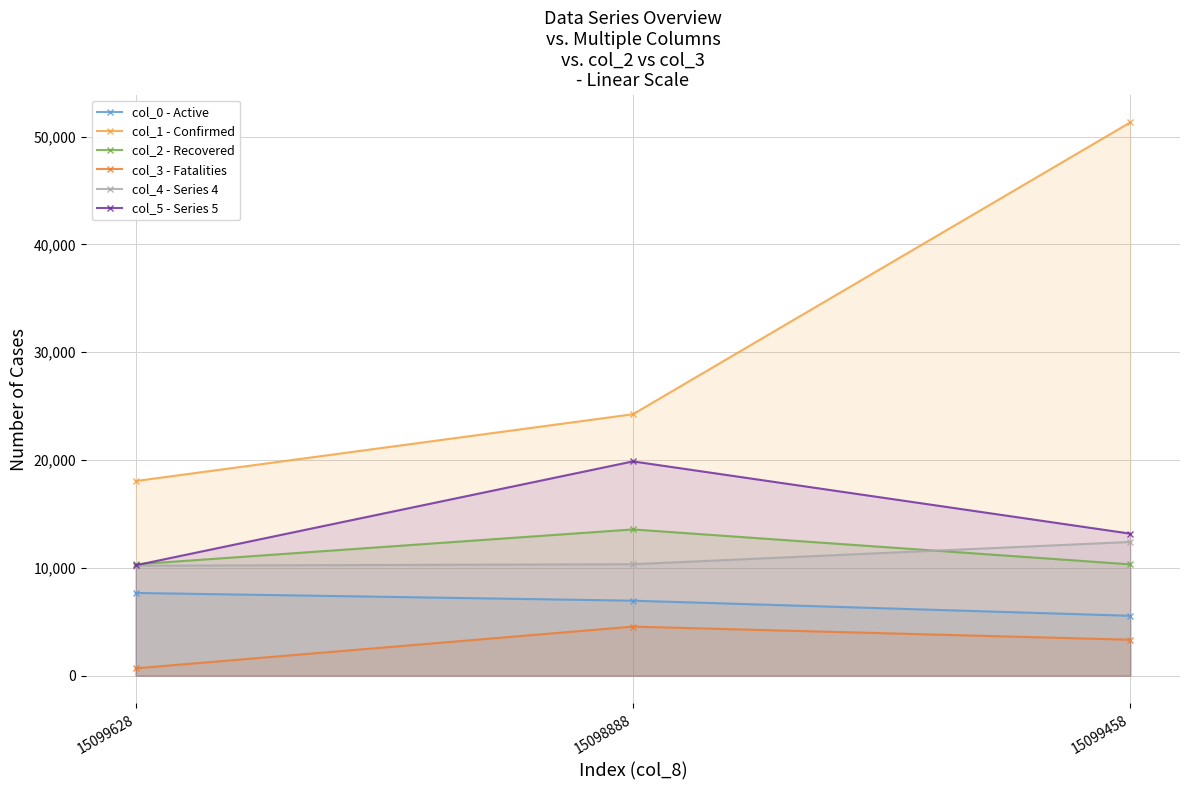

Does the chart have visible grid lines?

Yes